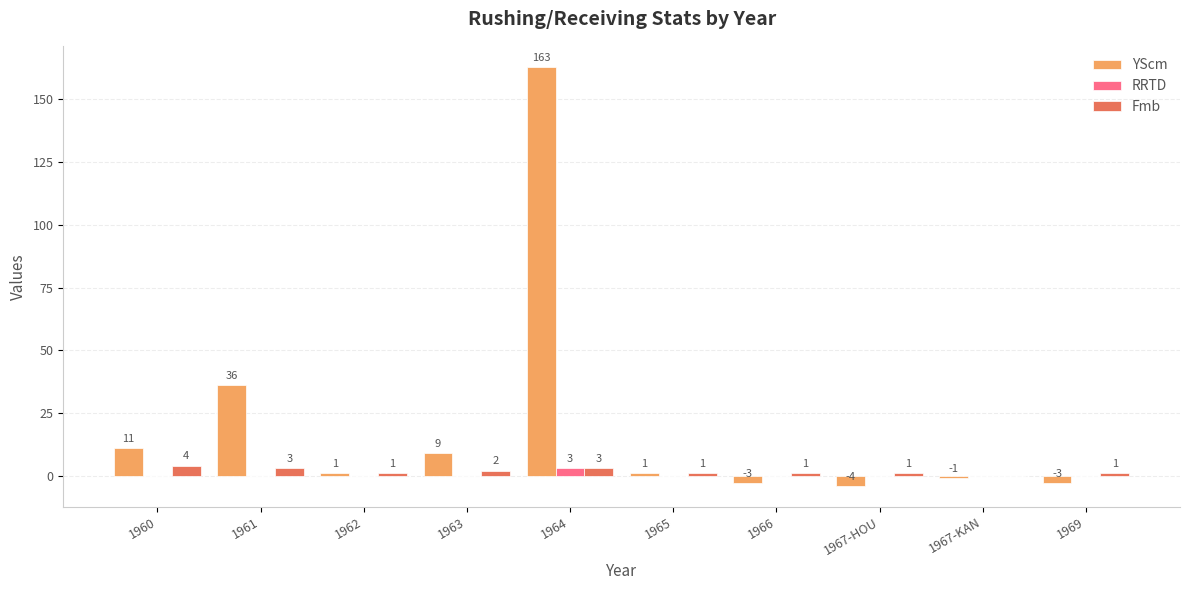

What is the maximum value for YScm?

163